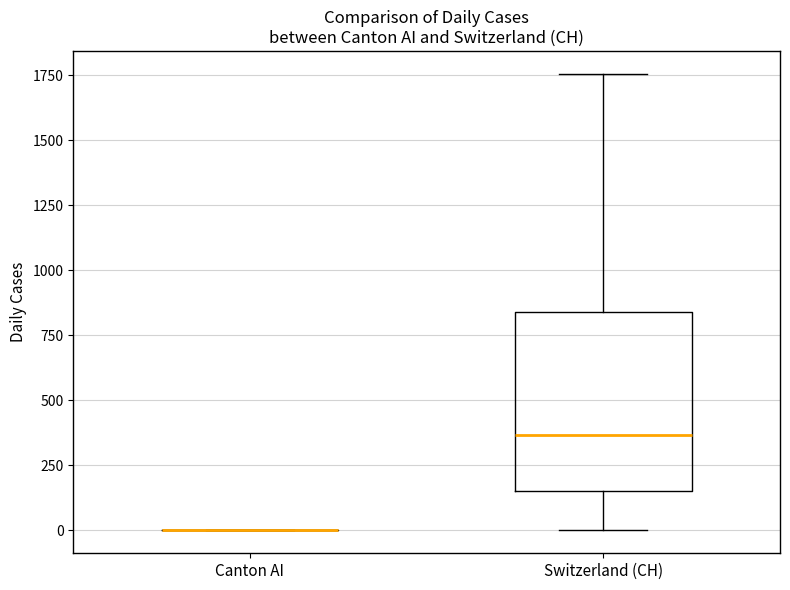

Which box is the tallest, from its lower edge to its upper edge?

Switzerland (CH)